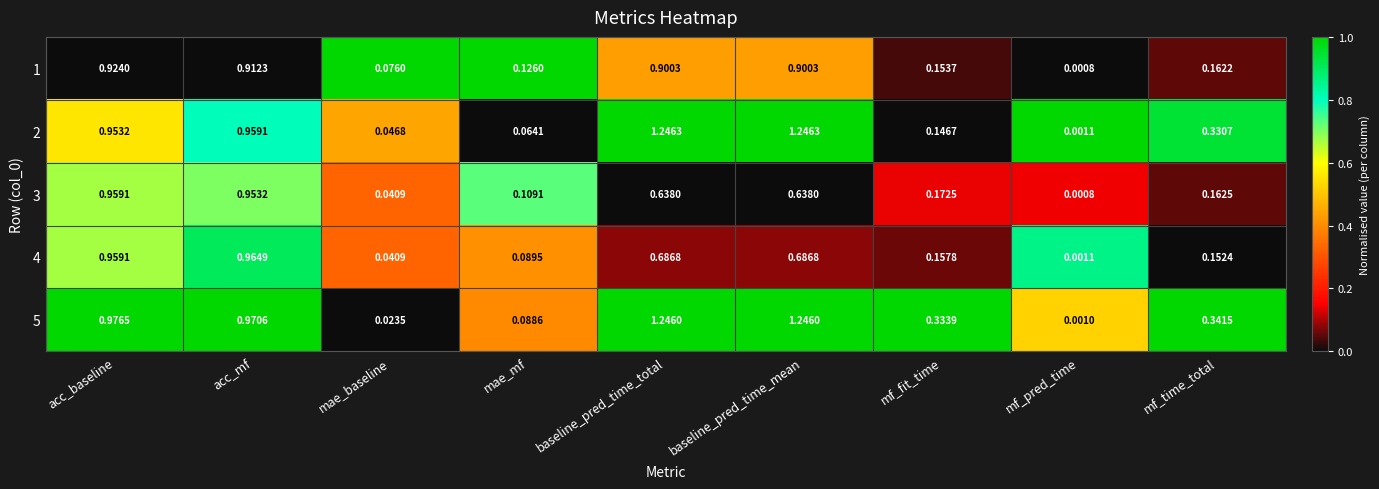

Between mae_mf and mf_pred_time, which series saw the biggest shift?

1